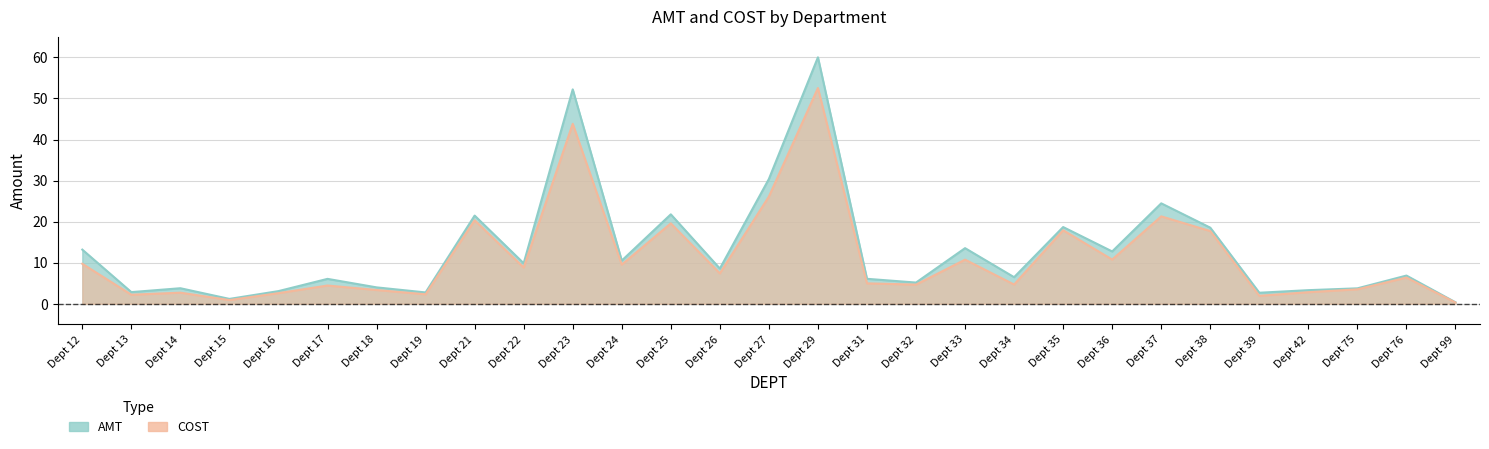

How many distinct data groups are displayed?

2